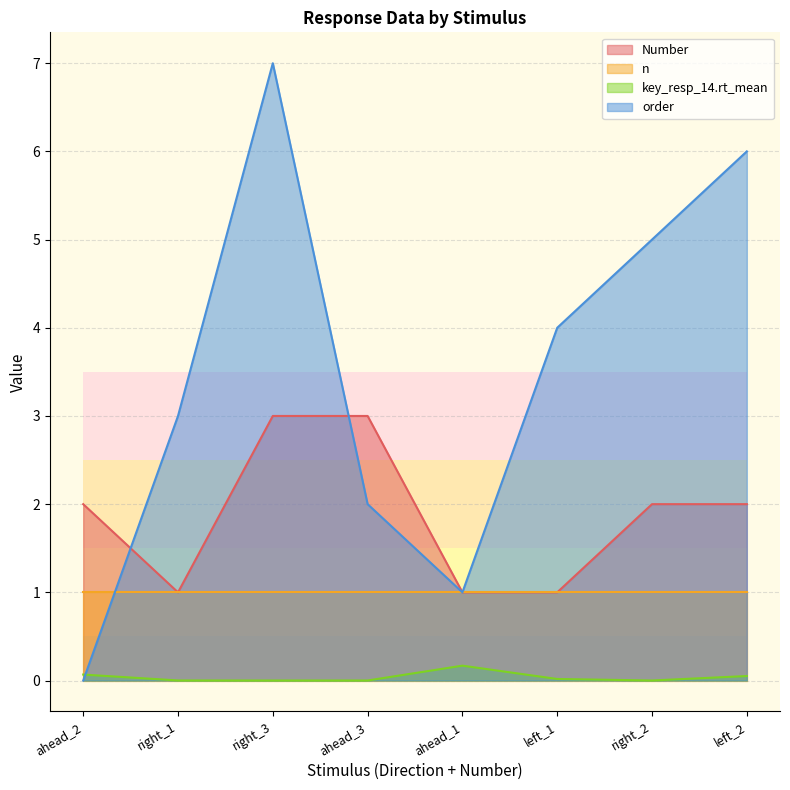

The value of Number at right_2 is 1.1. True or false?

False